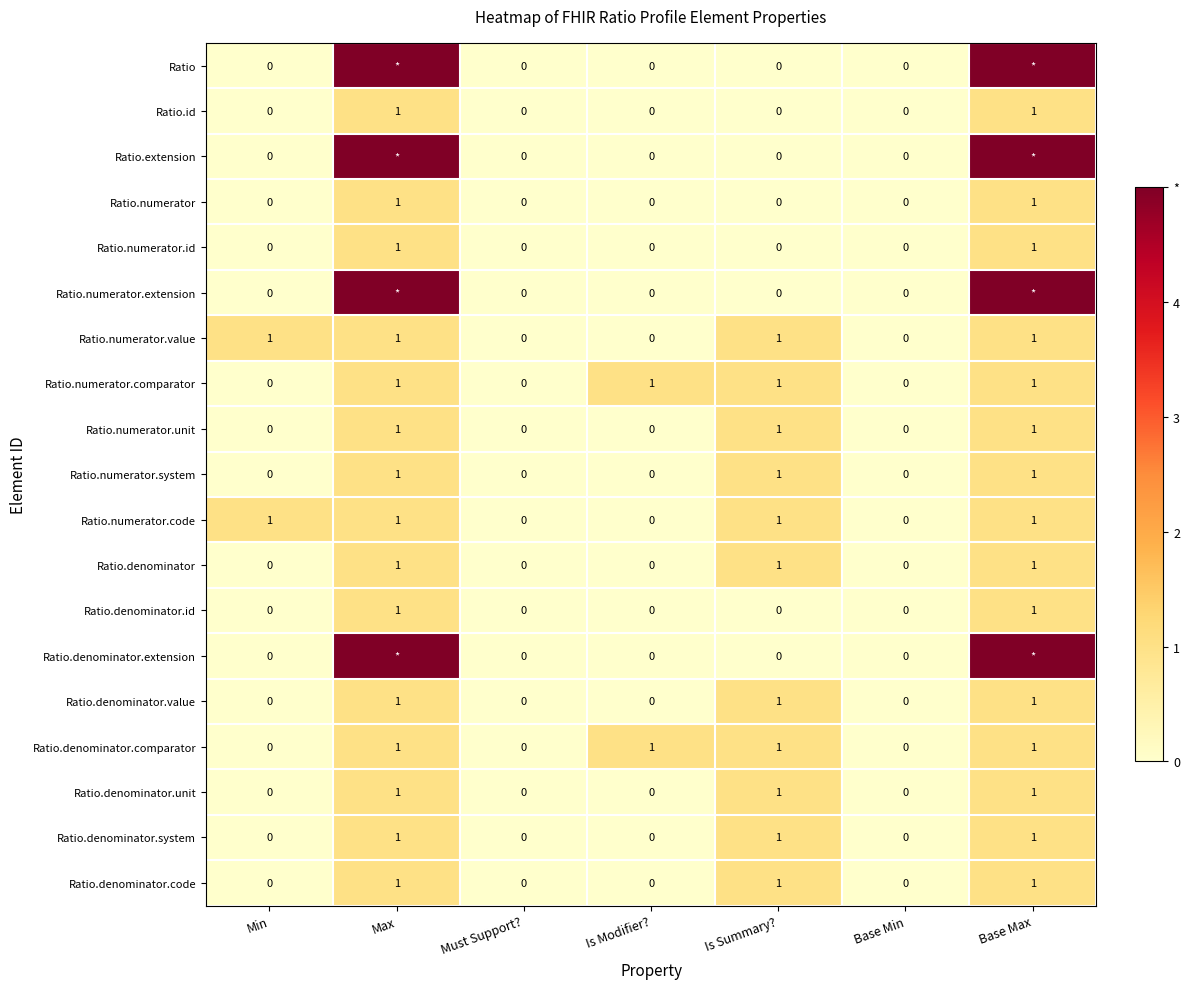

What is the spread (max minus min) of values at Base Max?

4